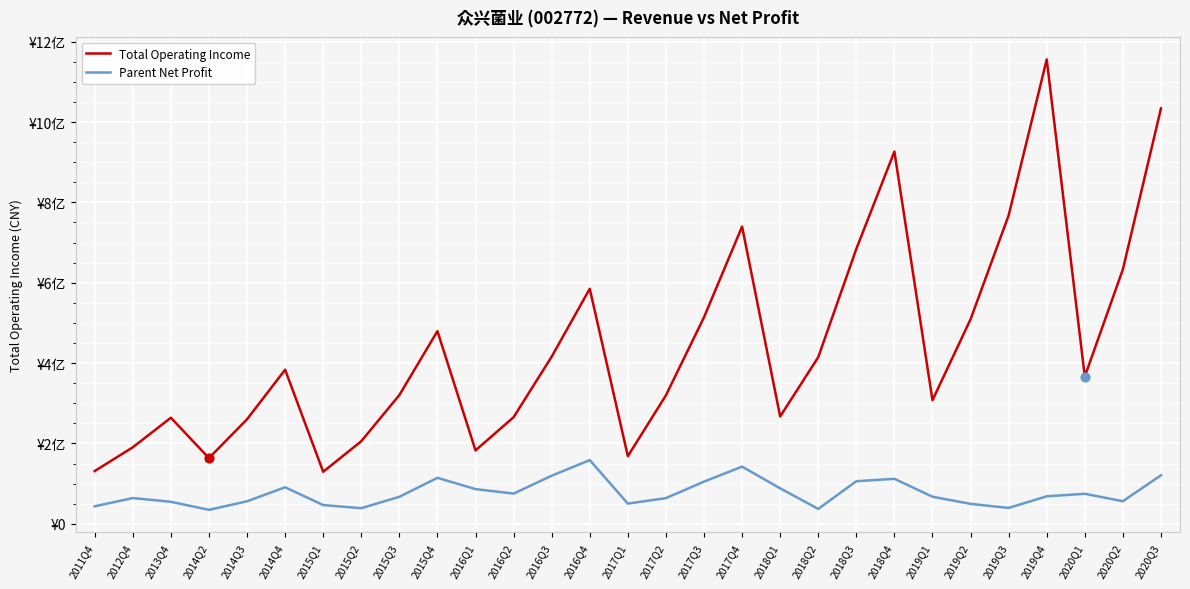

What are all the series names shown in the legend?

Total Operating Income, Parent Net Profit